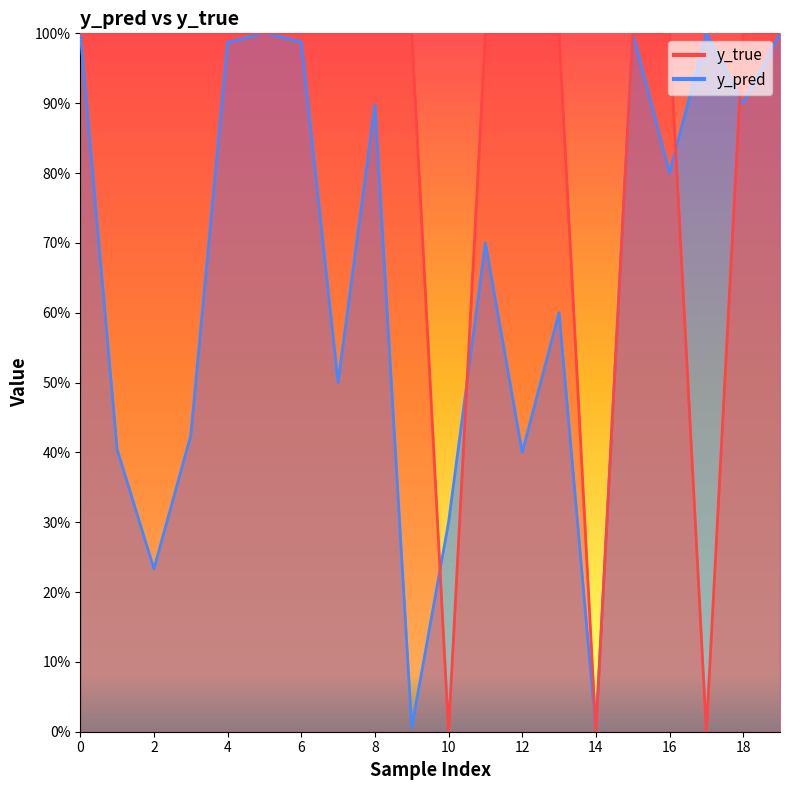

Reading left to right, transcribe all the data shown in this chart.

y_true: 1.0	1.0	1.0	1.0	1.0	1.0	1.0	1.0	1.0	1.0	0.0	1.0	1.0	1.0	0.0	1.0	1.0	0.0	1.0	1.0
y_pred: 1.0	0.4	0.2	0.4	1.0	1.0	1.0	0.5	0.9	0.0	0.3	0.7	0.4	0.6	0.0	1.0	0.8	1.0	0.9	1.0